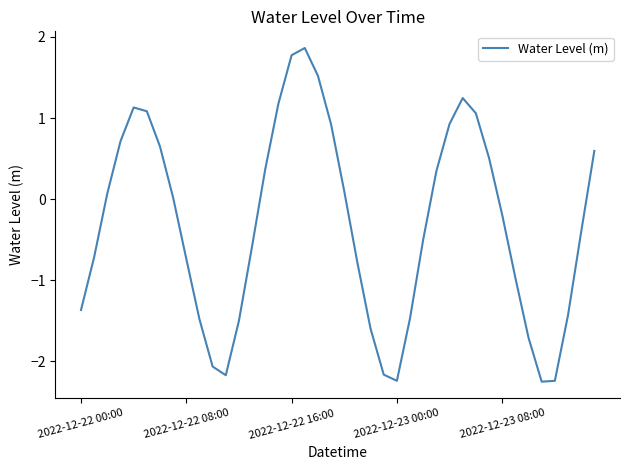

Is this an area chart (filled region under the line)?

No